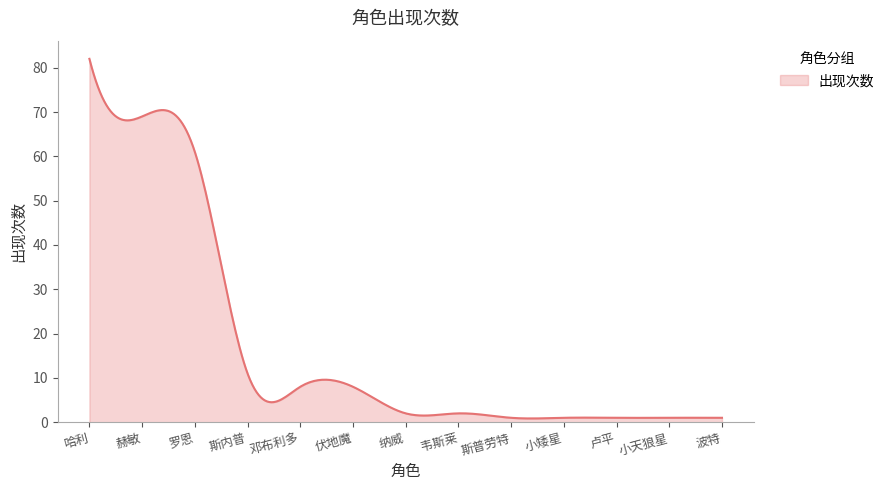

What is the difference between the maximum and minimum values?

81.1